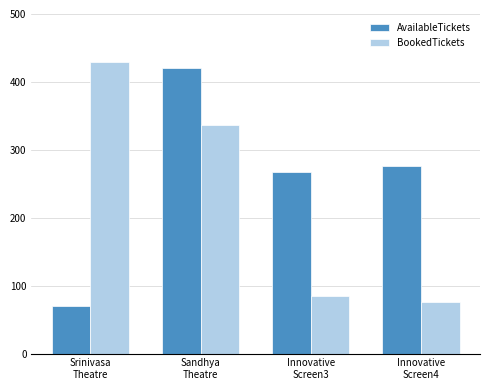

Rank the series by their average value, from highest to lowest.

AvailableTickets, BookedTickets